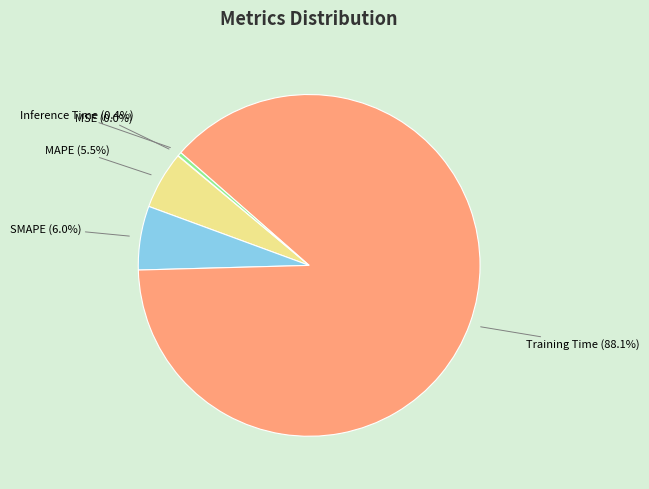

Is there any slice that represents more than half of the pie?

Yes